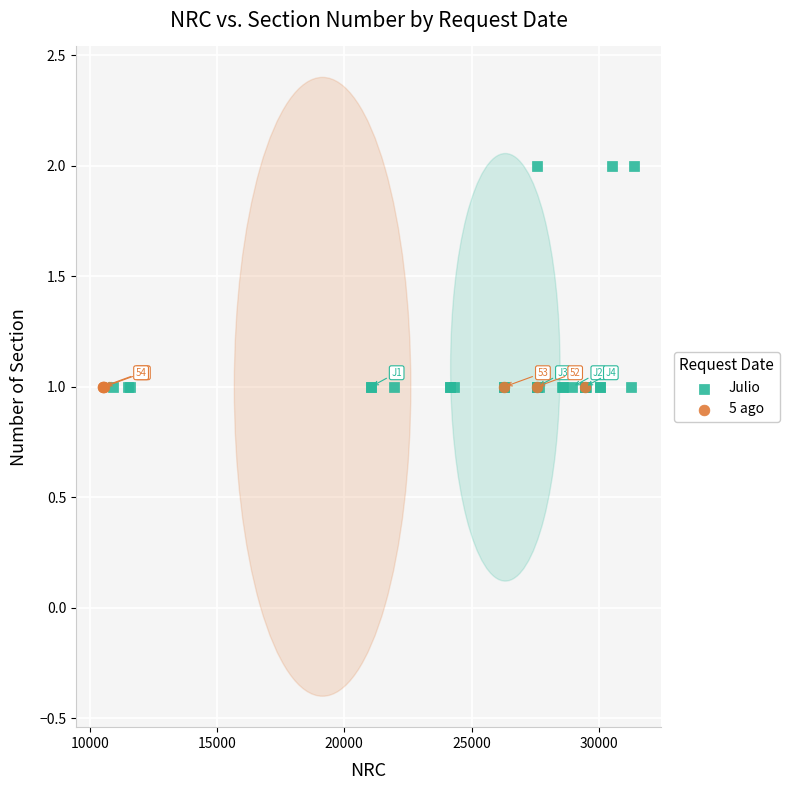

Which series reaches the maximum Y coordinate?

Julio